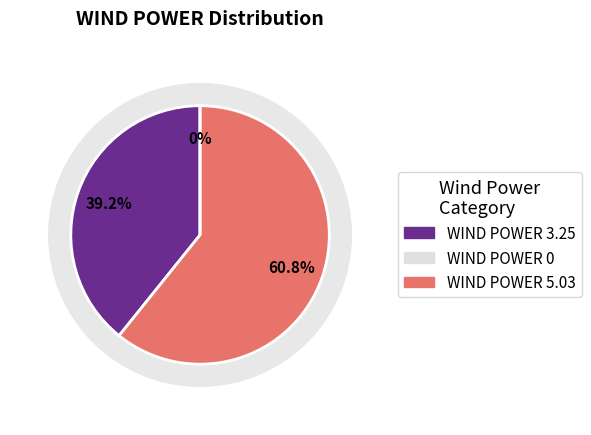

Which has a higher value, 5.03058385848999 or 0?

5.03058385848999